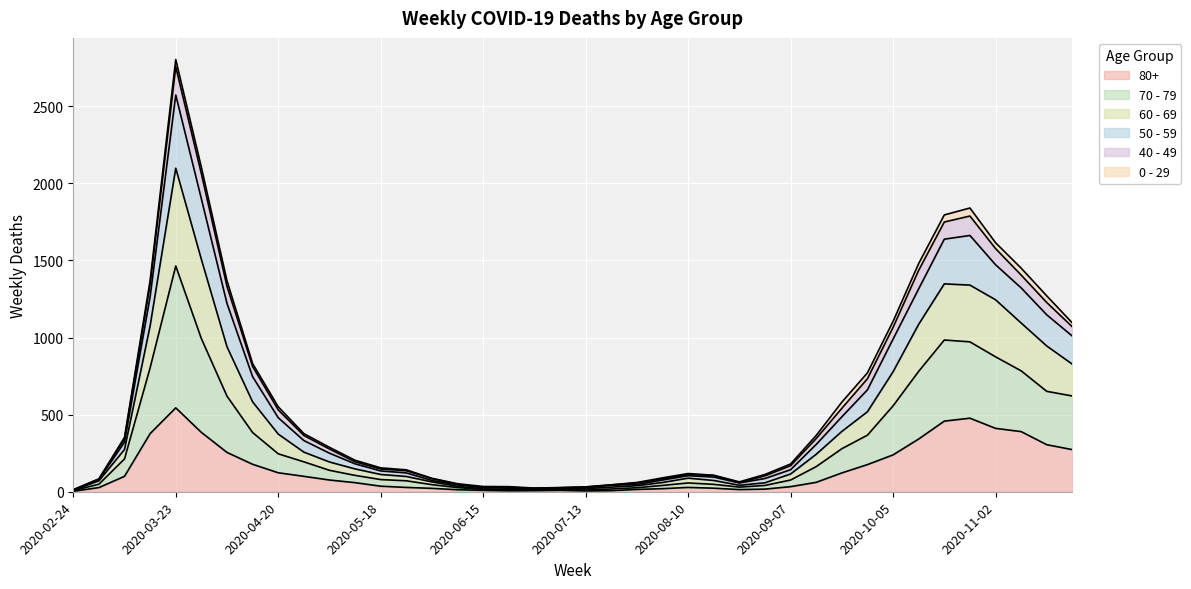

At which label does 80+ first exceed 61?

2020-03-09